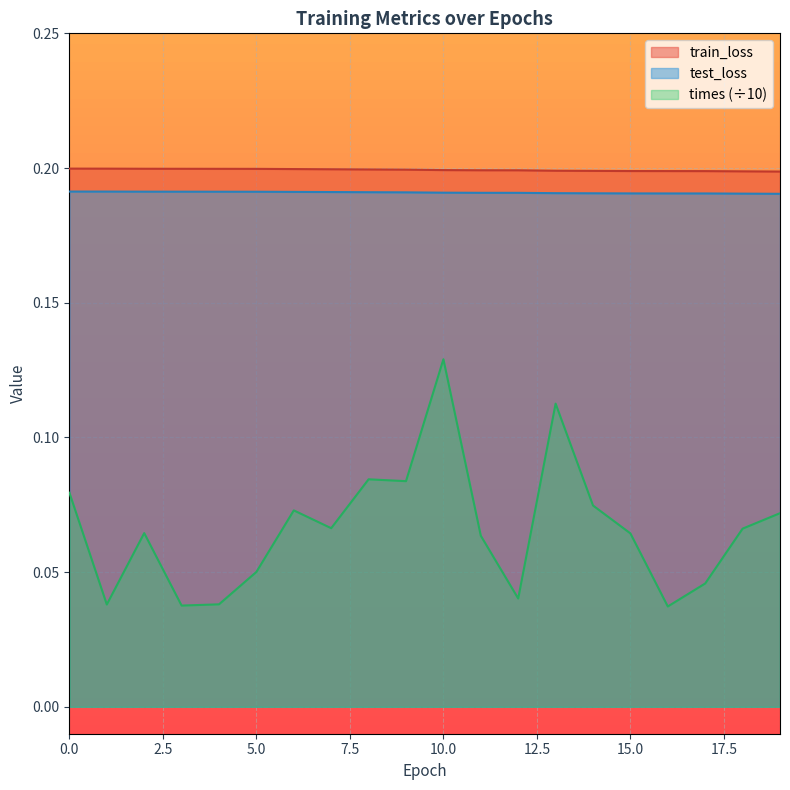

Which series changed the most between 4 and 8?

times